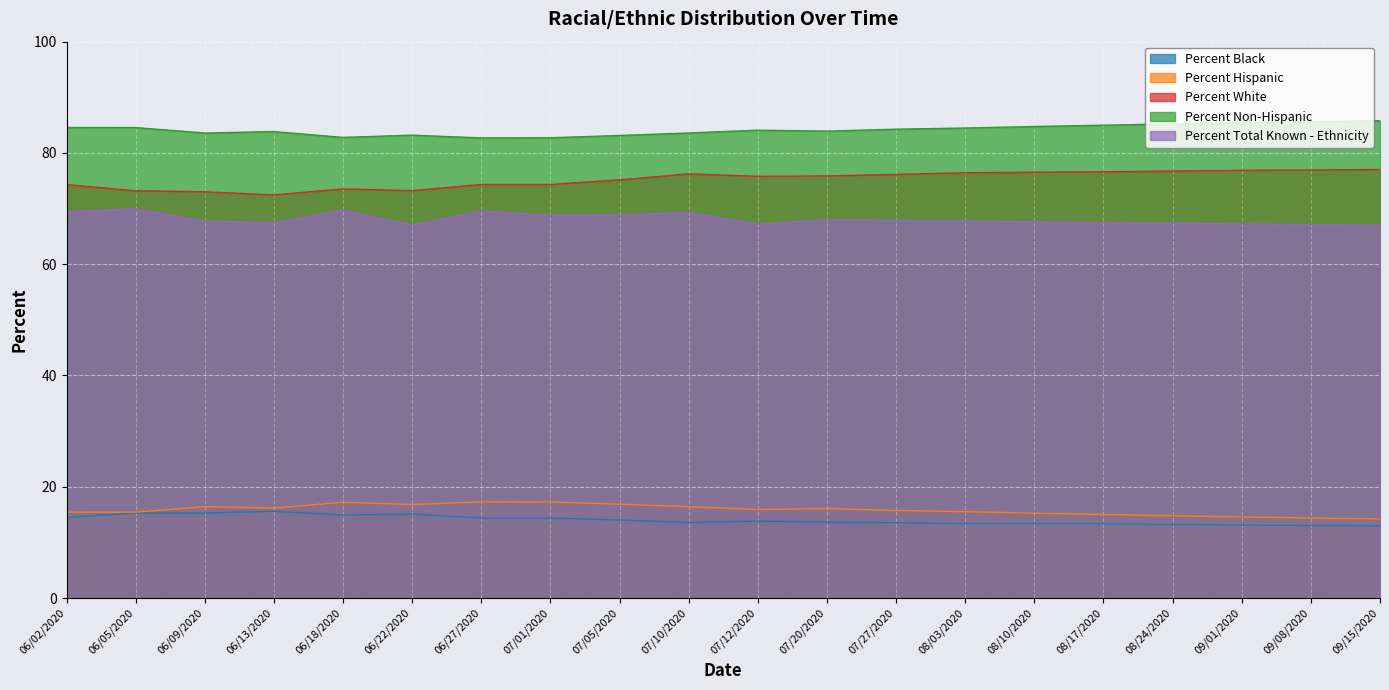

At which label does Percent Black reach its peak?

06/13/2020